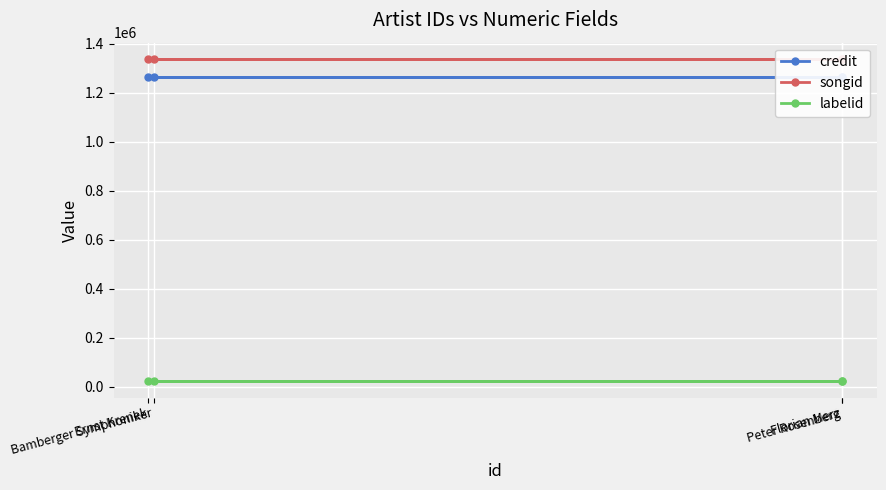

The value of labelid at Bamberger Symphoniker is 21198. True or false?

True